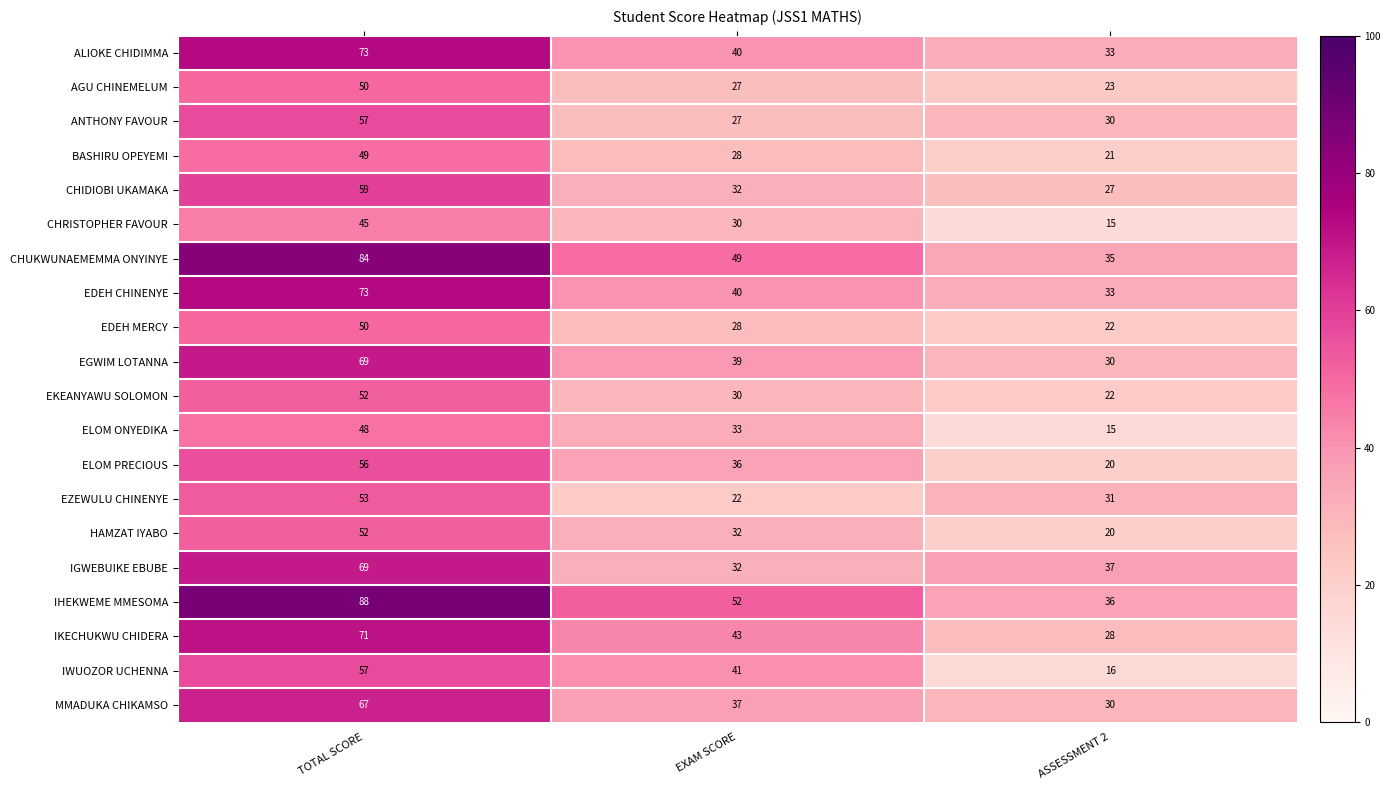

What is the sum of all ELOM PRECIOUS values?

112